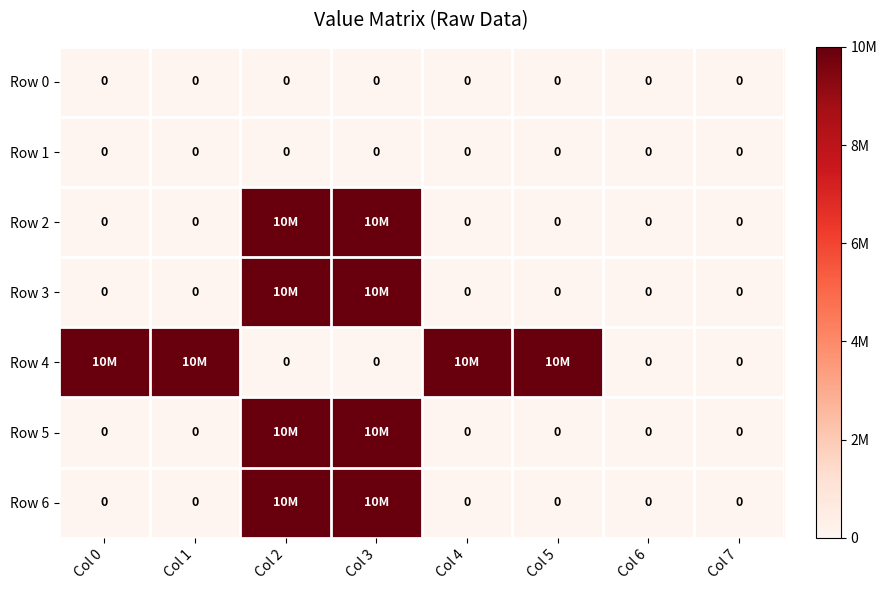

What is the maximum value shown in the chart?

10000000